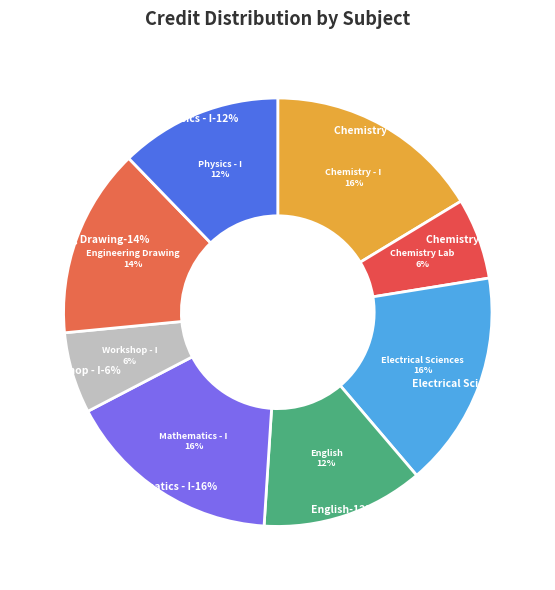

Which has a higher value, Engineering Drawing or Chemistry - I?

Chemistry - I